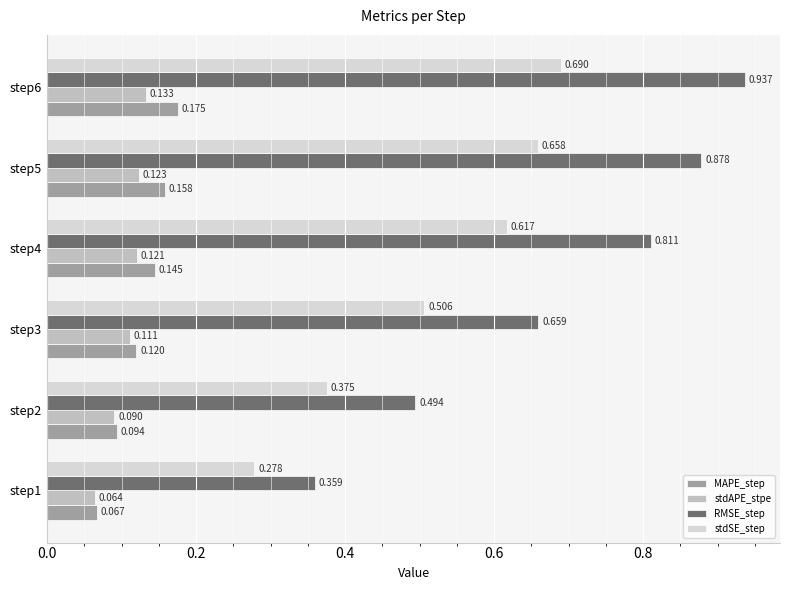

Which series has the largest range (max minus min)?

RMSE_step